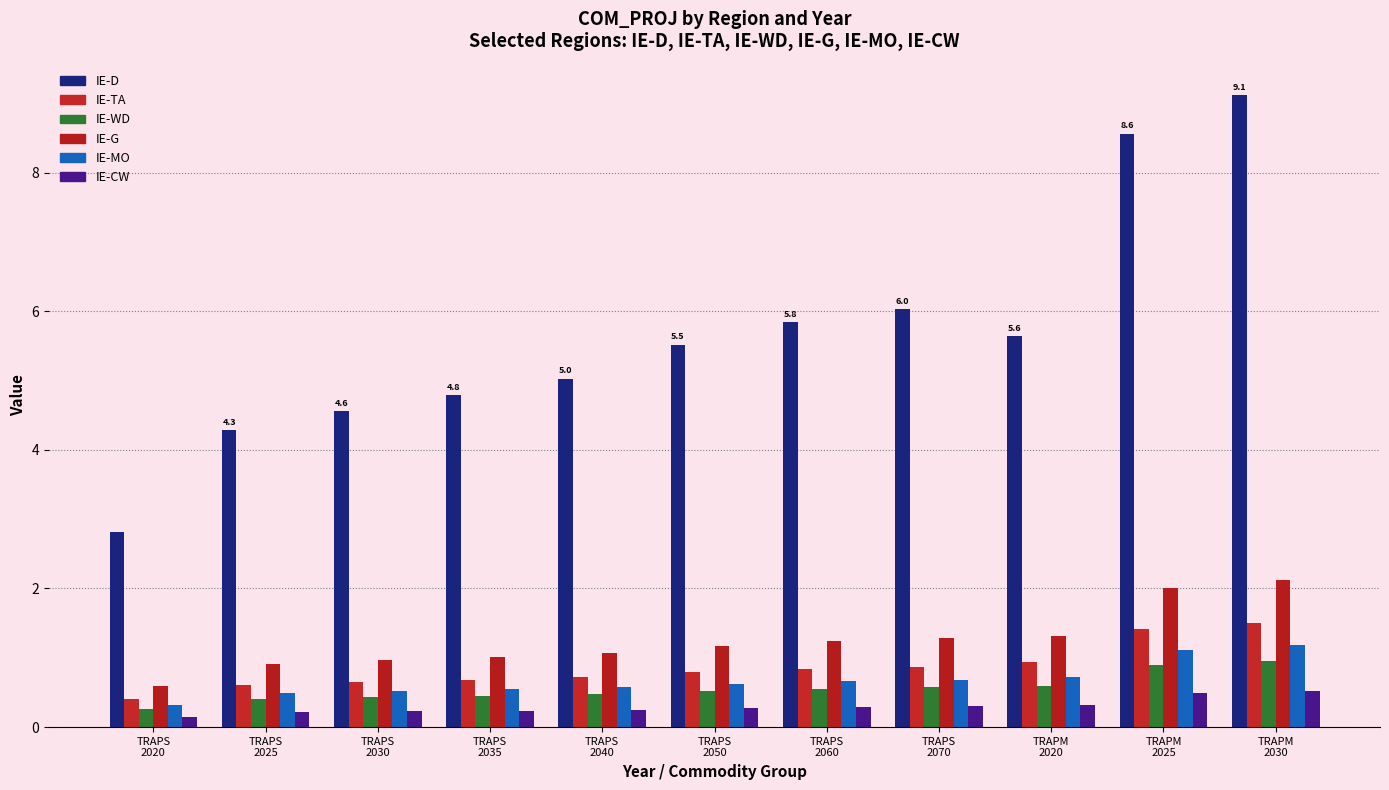

Which category has the lowest value in the IE-G series?

TRAPS
2020